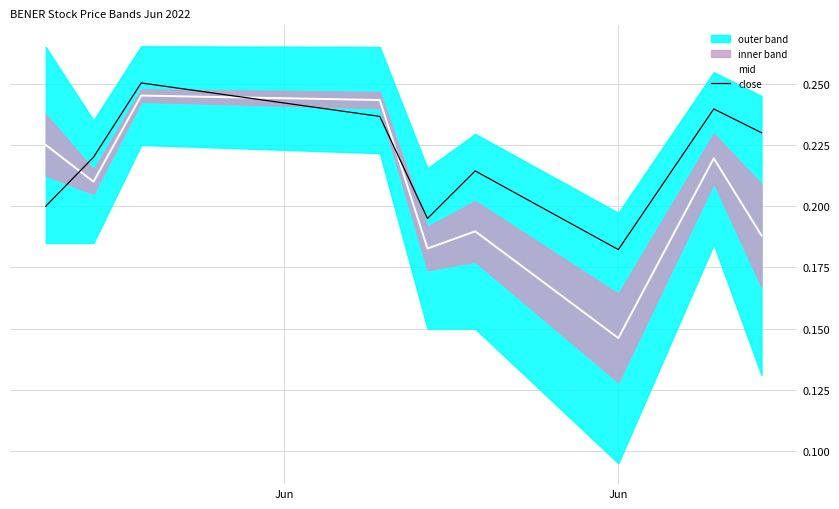

How many intersections are there between close and mid?

3